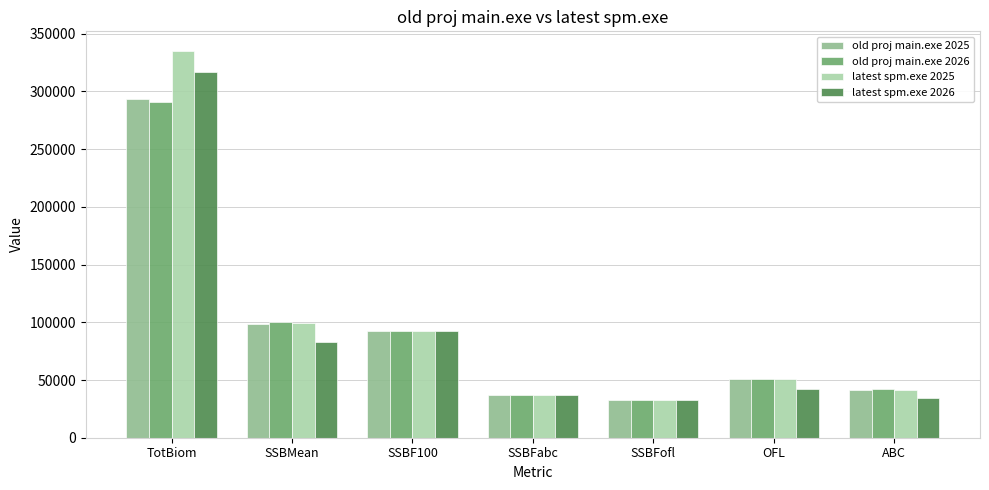

What is the difference between the latest spm.exe 2025 values at SSBMean and OFL?

48647.6